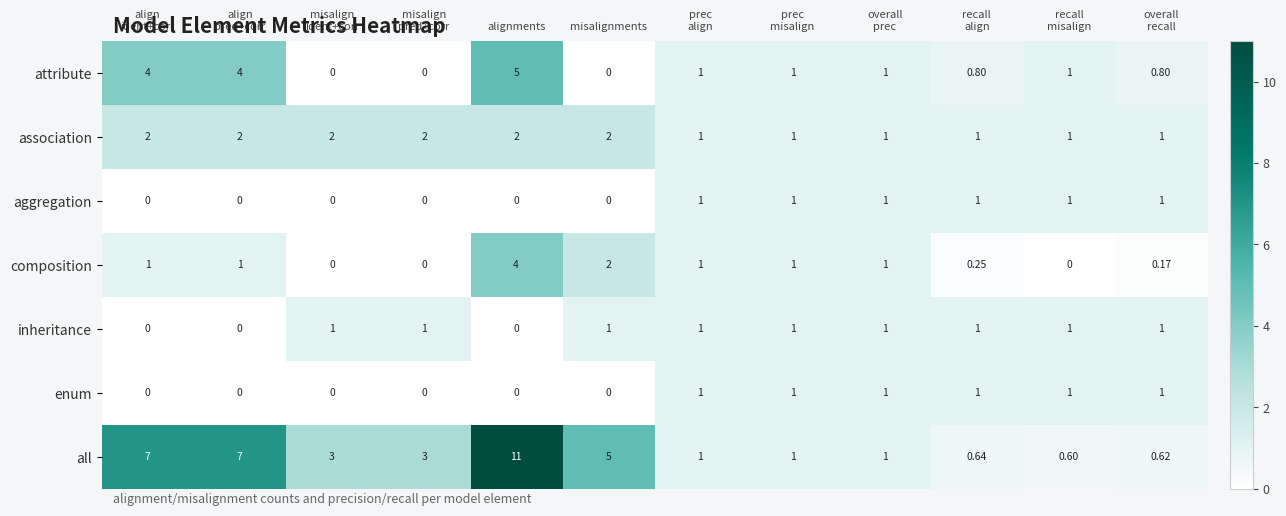

Where is composition nearest to the value 2?

misalignments